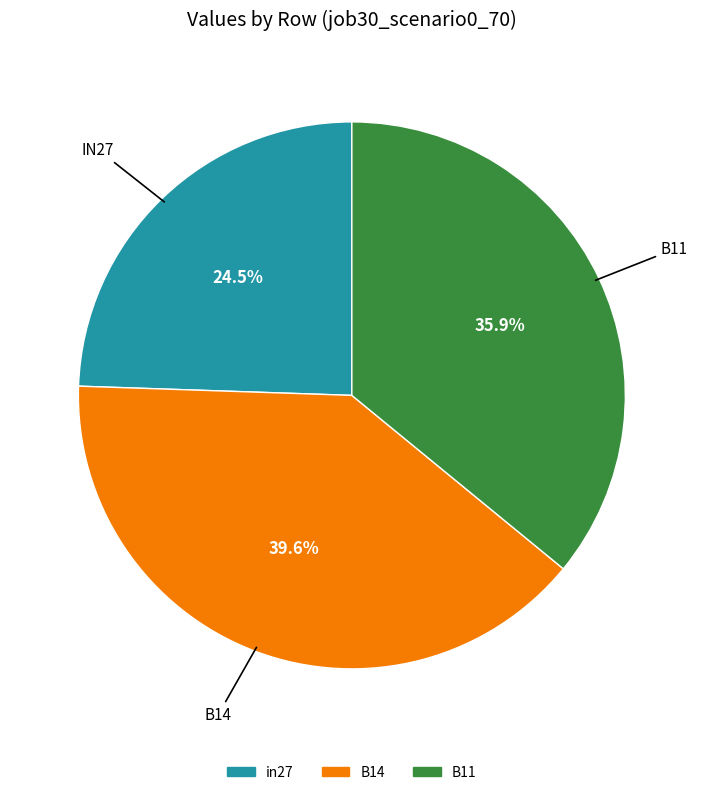

To the nearest percent, what is the combined percentage of B11 and B14?

76%